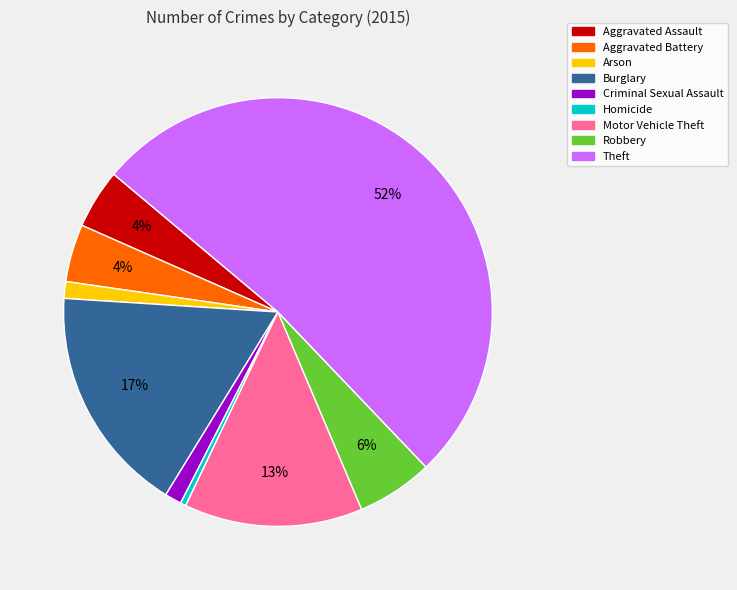

True or false: Arson accounts for 11% of the total.

False